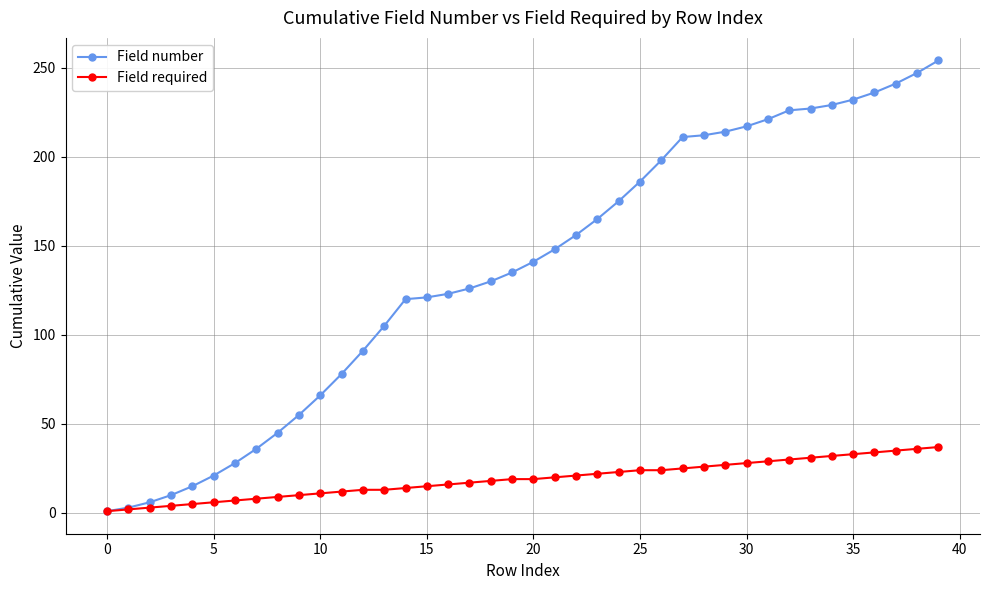

At how many categories does at least one series exceed 93?

27